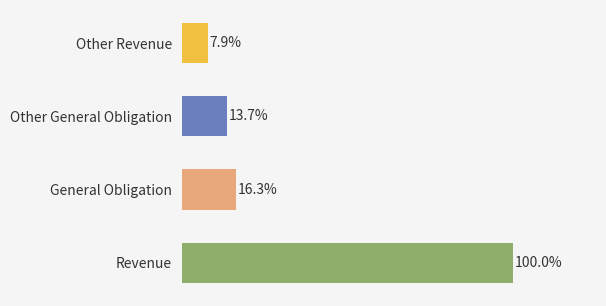

List the labels in order of value, smallest first.

Other Revenue, Other General Obligation, General Obligation, Revenue